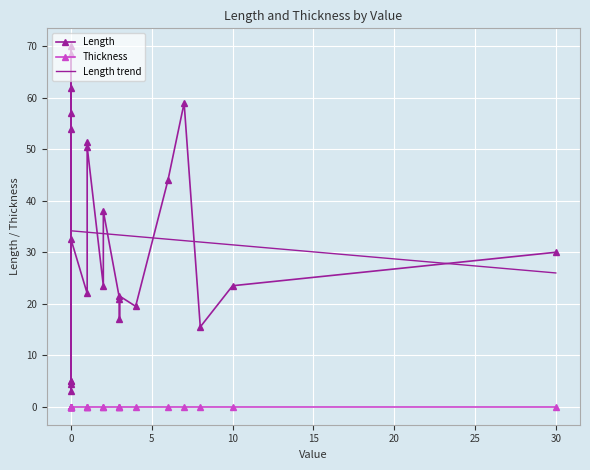

Reading left to right, list all the values displayed in this chart.

Length: 5.0	30.0	19.5	23.5	23.5	21.0	15.5	17.0	21.5	22.0	59.0	44.0	57.0	5.0	54.0	62.0	68.5	70.0	3.0	4.5	51.5	50.5	38.0	32.5
Thickness: 0.0	0.0	0.0	0.0	0.0	0.0	0.0	0.0	0.0	0.0	0.0	0.0	0.0	0.0	0.0	0.0	0.0	0.0	0.0	0.0	0.0	0.0	0.0	0.0